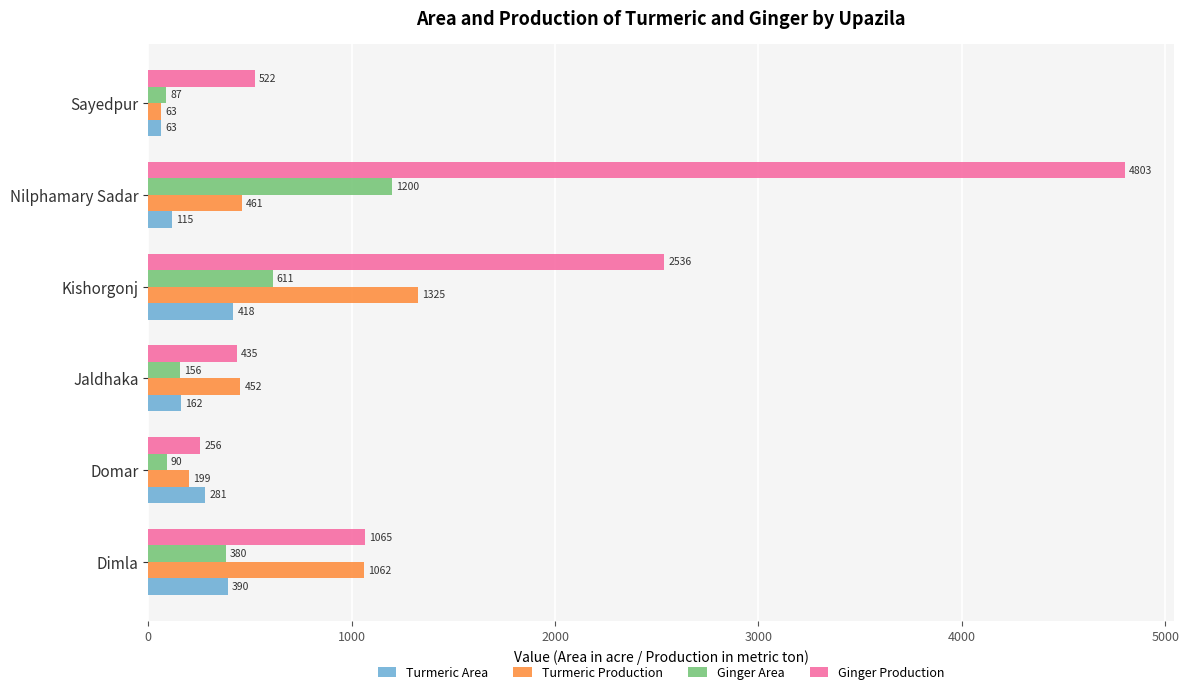

How many Turmeric Production values are between 199 and 1062?

4